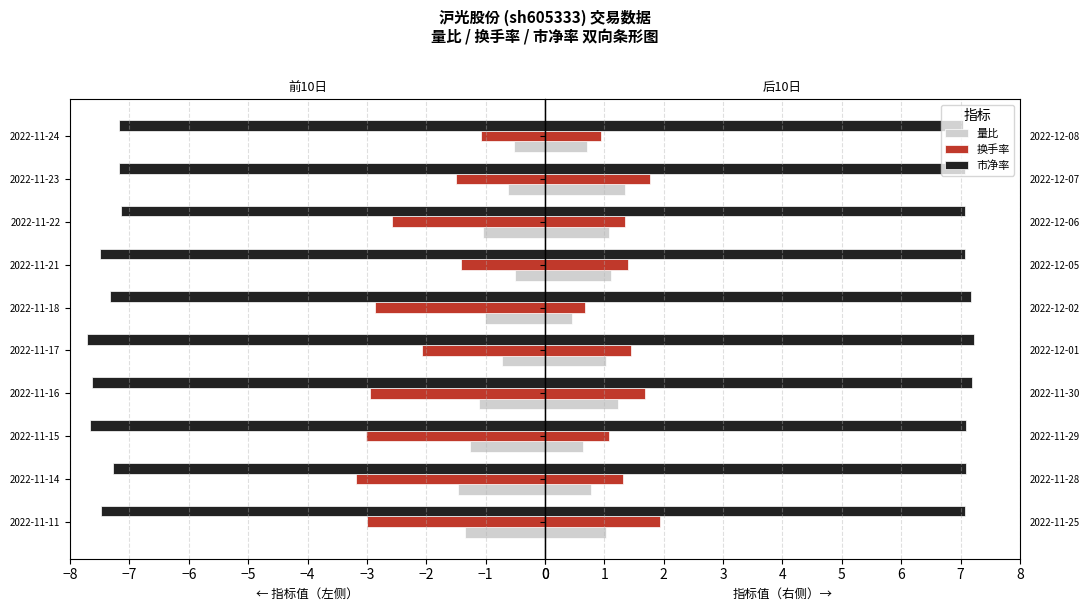

The 市净率 series shows 7.1 at 2022-12-06. True or false?

True